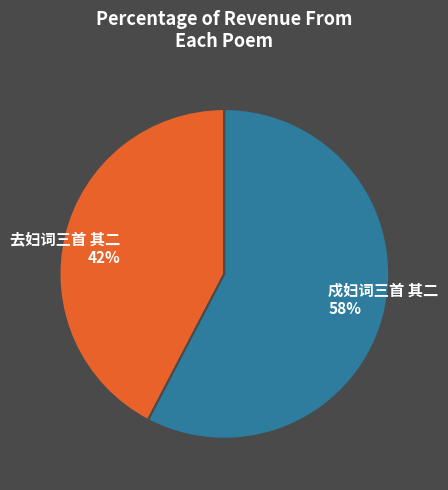

Combined, do 去妇词三首 其二 and 戍妇词三首 其二 account for over 50%?

Yes